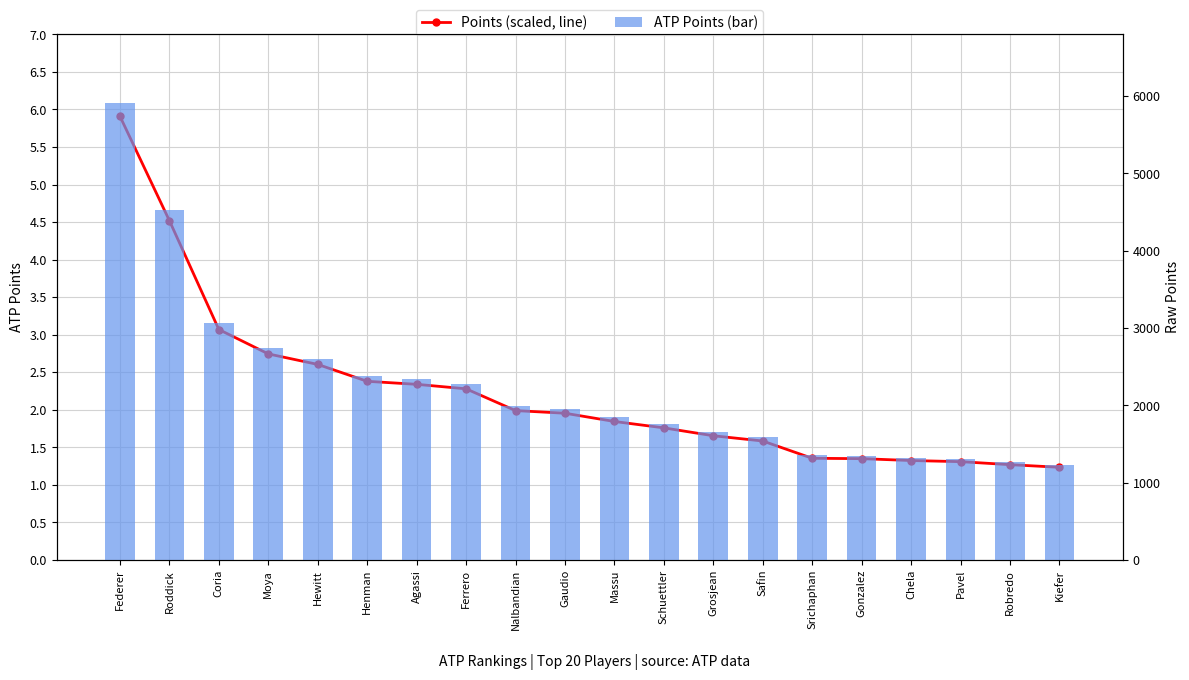

At which label is Rank (scaled) closest to 3?

Coria